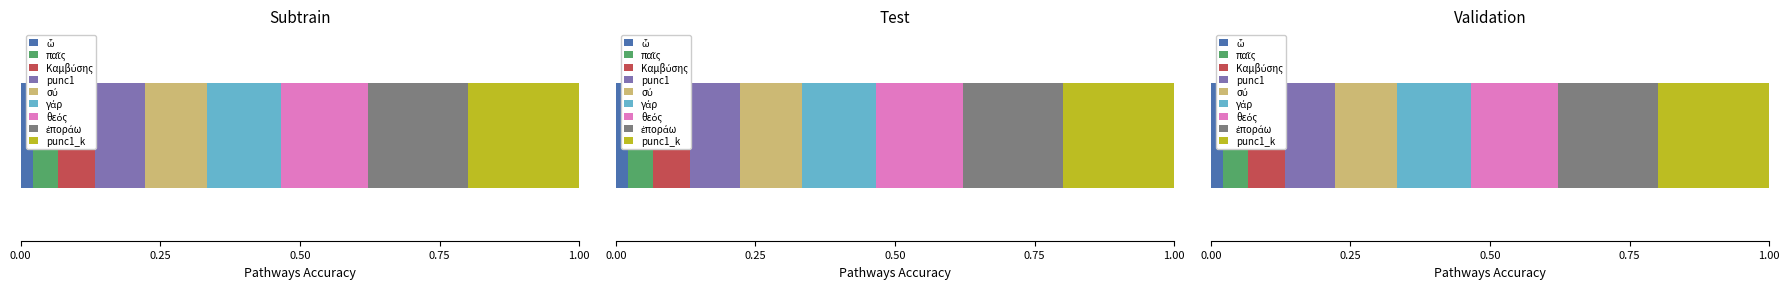

What is the total value across all series at γάρ?

21